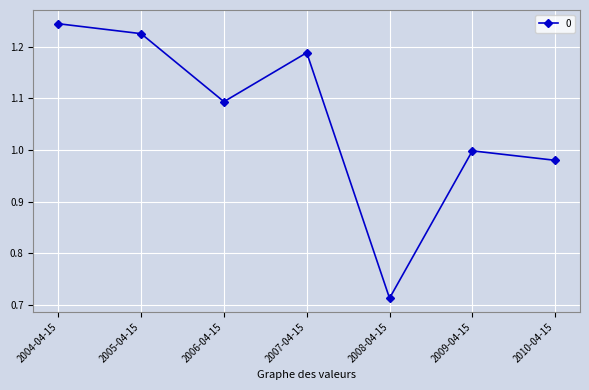

List the labels in order of value, largest first.

2004-04-15, 2005-04-15, 2007-04-15, 2006-04-15, 2009-04-15, 2010-04-15, 2008-04-15